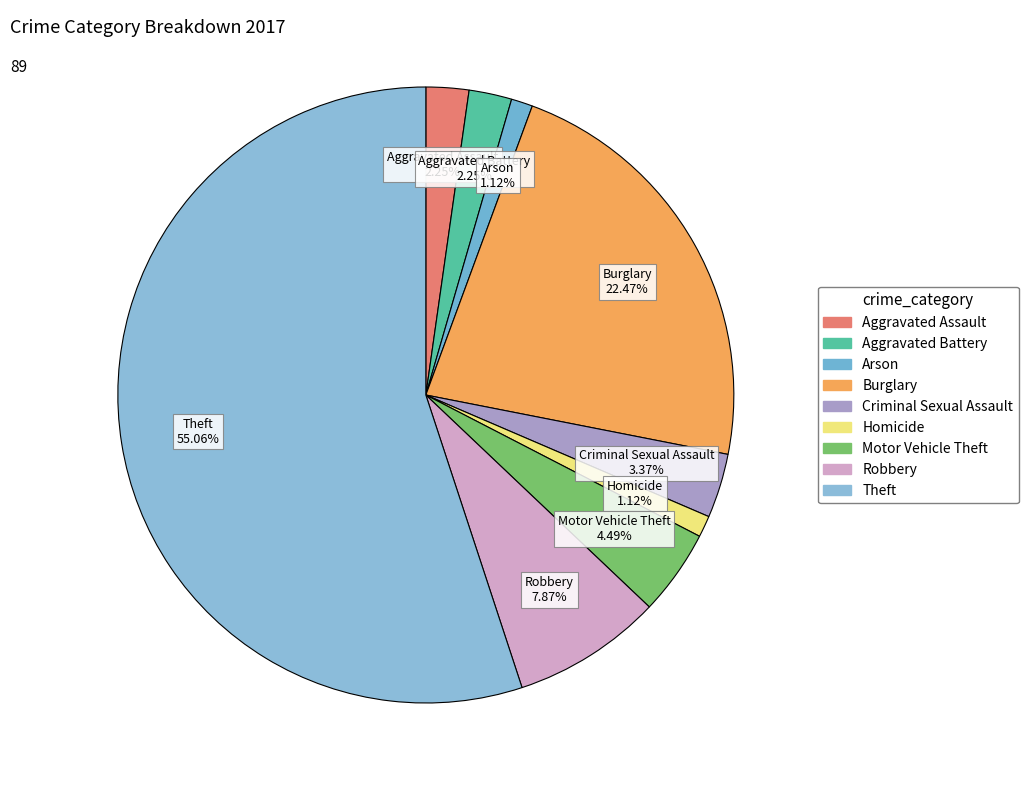

What percentage is the Criminal Sexual Assault slice, to the nearest percent?

3%